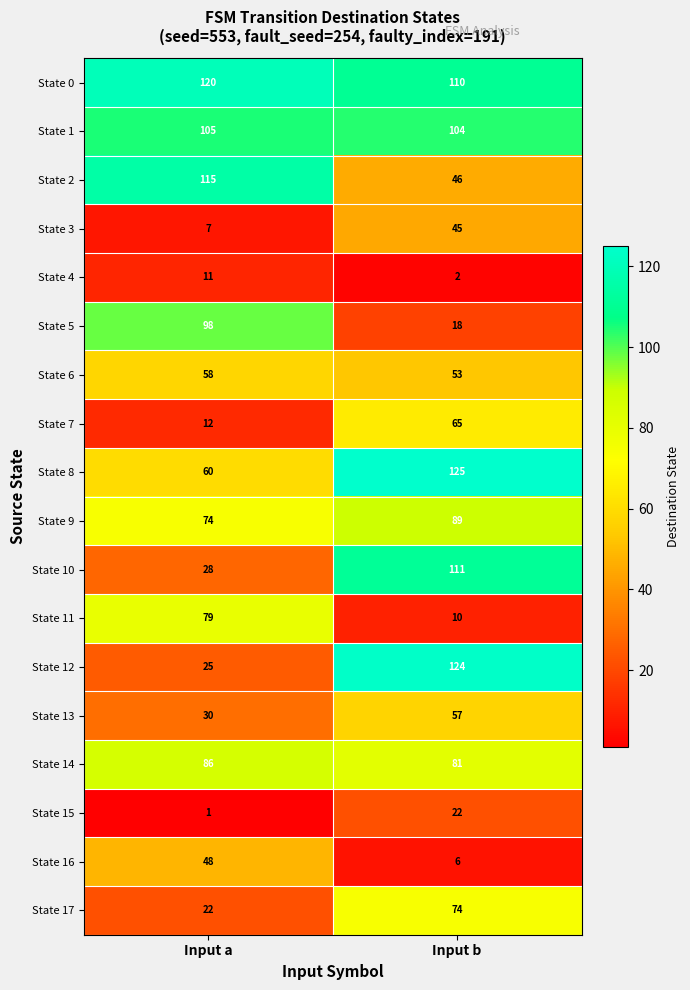

At which category does the chart reach its peak across all series?

Input b